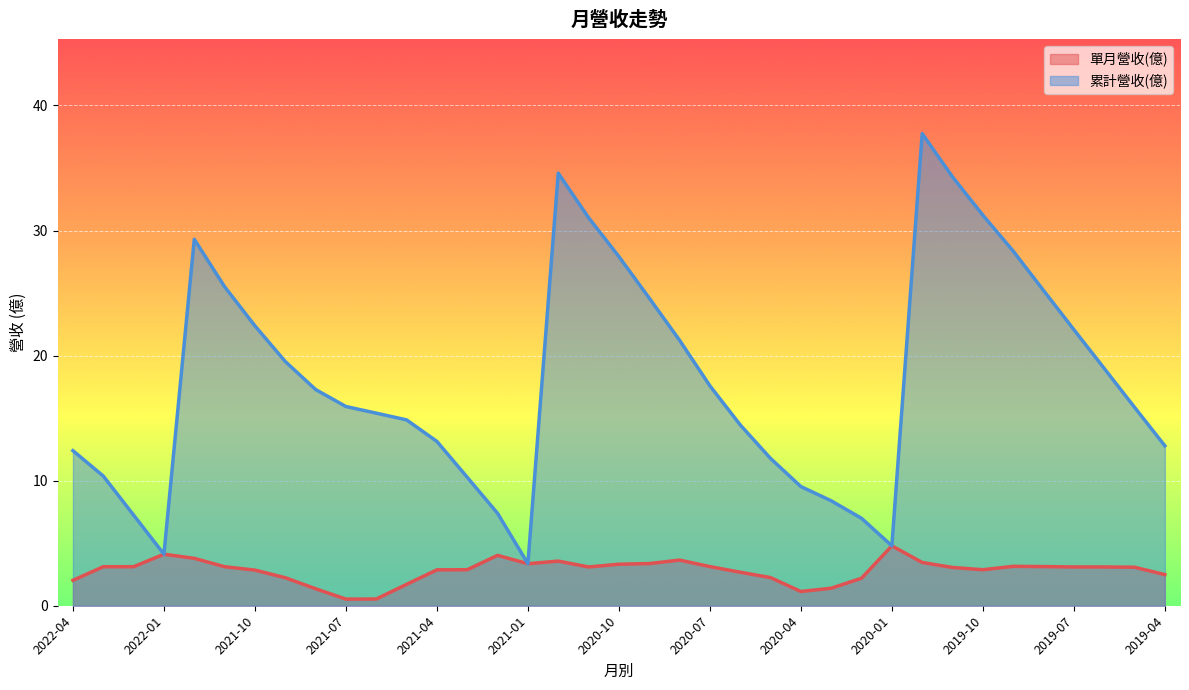

What is the difference between the maximum and minimum values in the 累計營收(億) series?

34.4